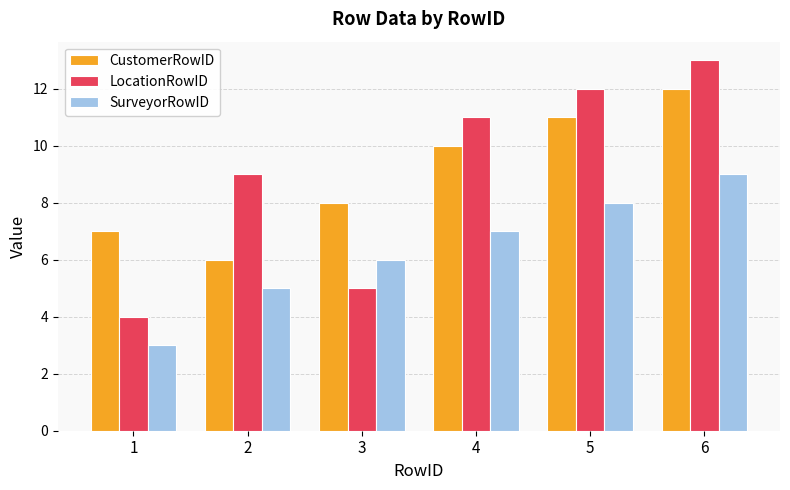

Read the LocationRowID value at 1.

4